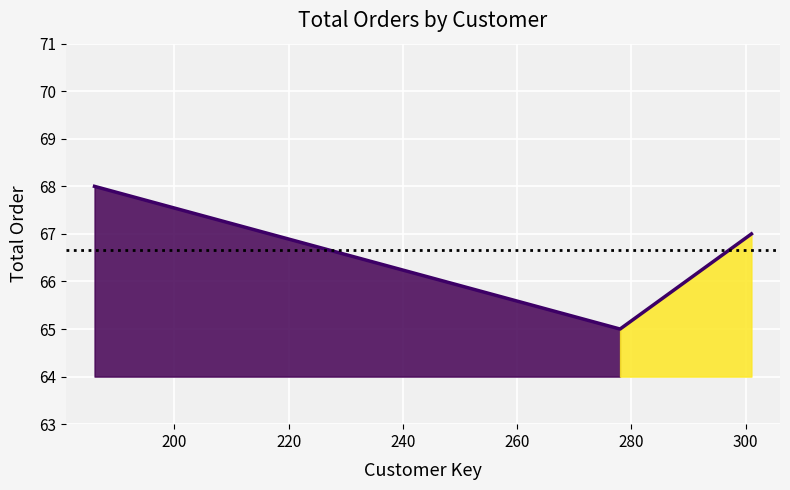

The value at 220 is 118. True or false?

False